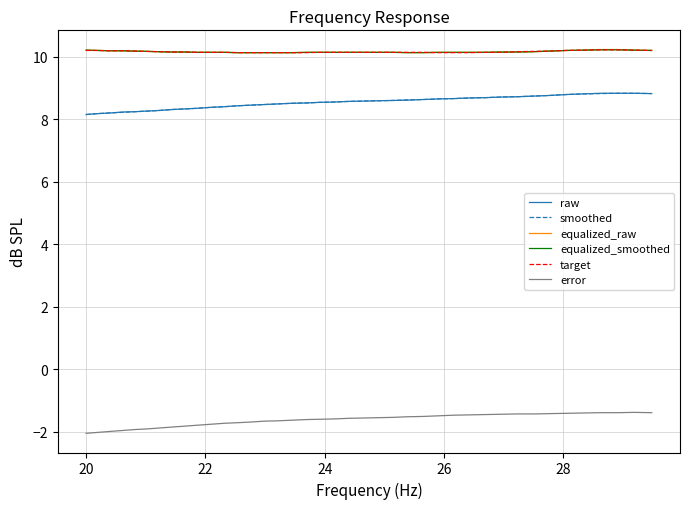

True or false: raw and target cross at least once.

False